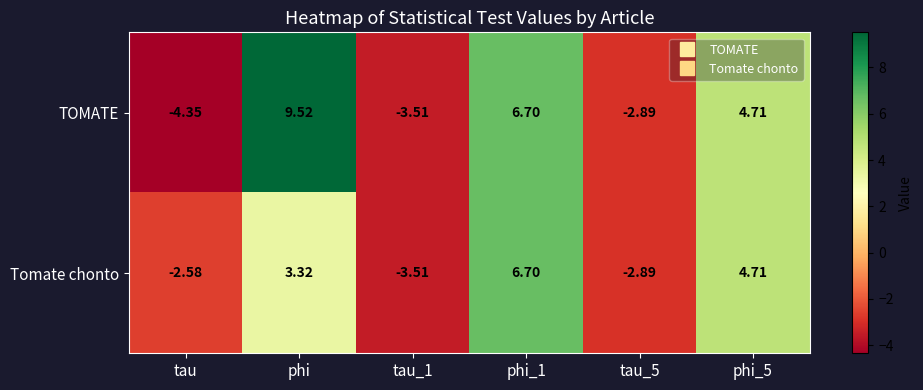

Where is Tomate chonto nearest to the value 1?

phi